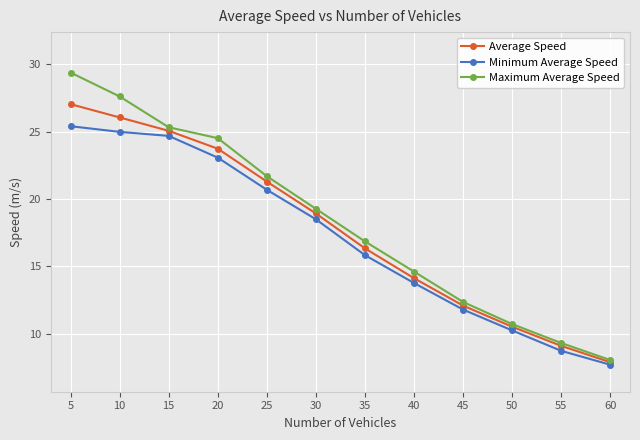

Read the Average Speed value at 50.

10.5